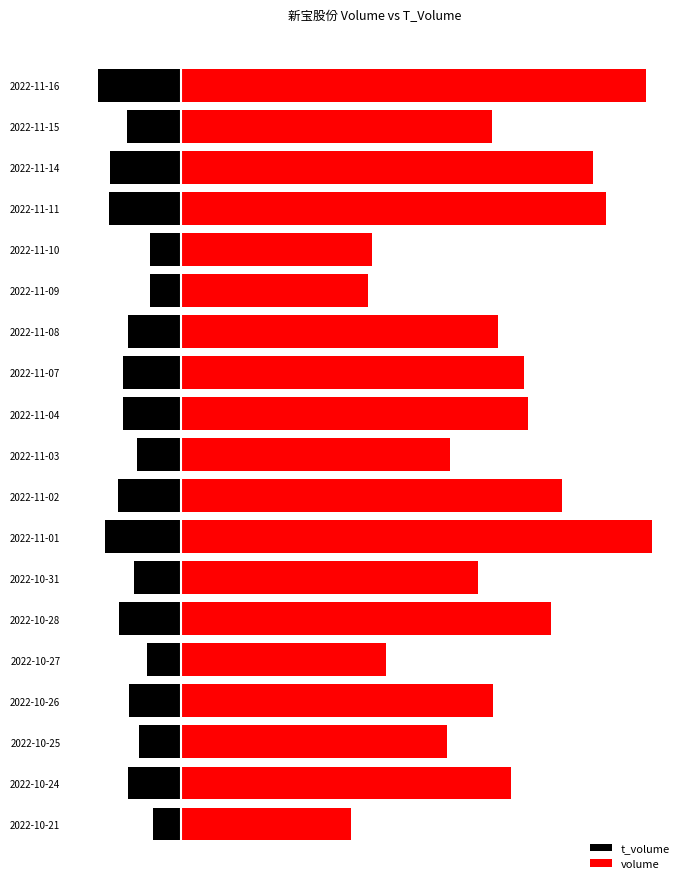

Reading left to right, what are all the values shown in this chart?

t_volume: -8261	-15641	-12301	-15125	-9924	-18001	-13768	-22062	-18338	-12766	-16873	-17027	-15469	-9115	-9187	-21059	-20768	-15644	-24252
volume: 49266	95455	76931	90356	59256	107320	86003	136567	110411	77814	100530	99505	91845	54178	55413	123093	119506	89996	134757